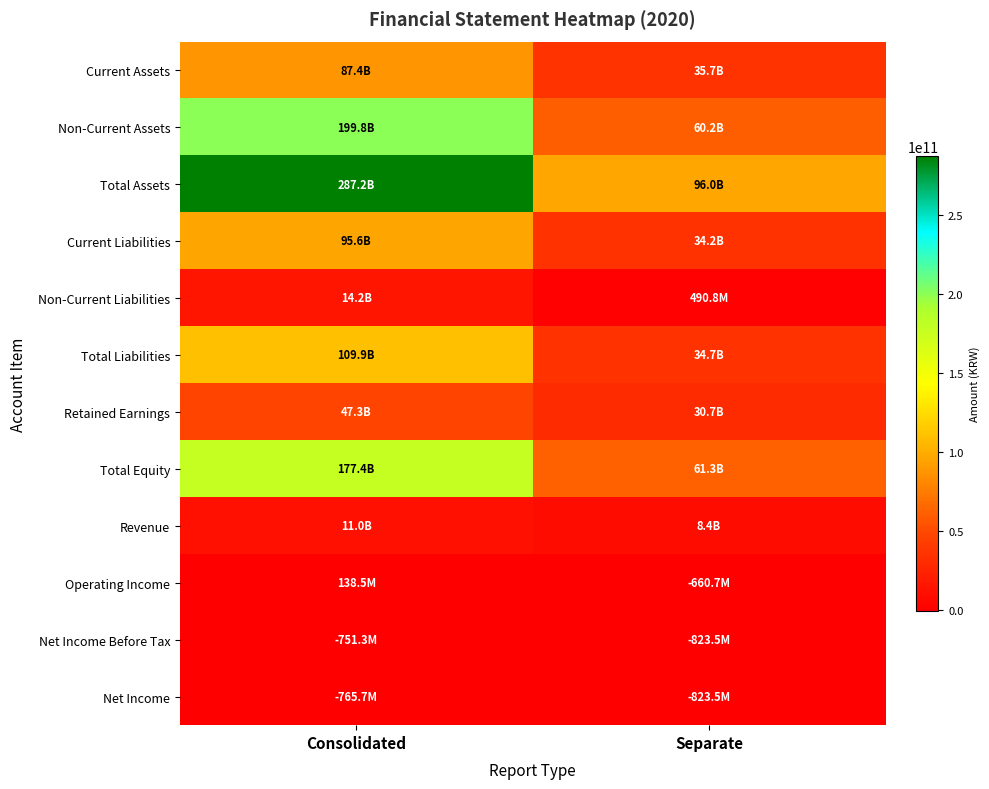

Which label corresponds to the largest value in the chart?

Consolidated